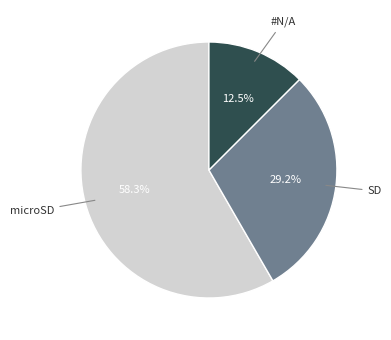

Is there a majority slice in this chart?

Yes